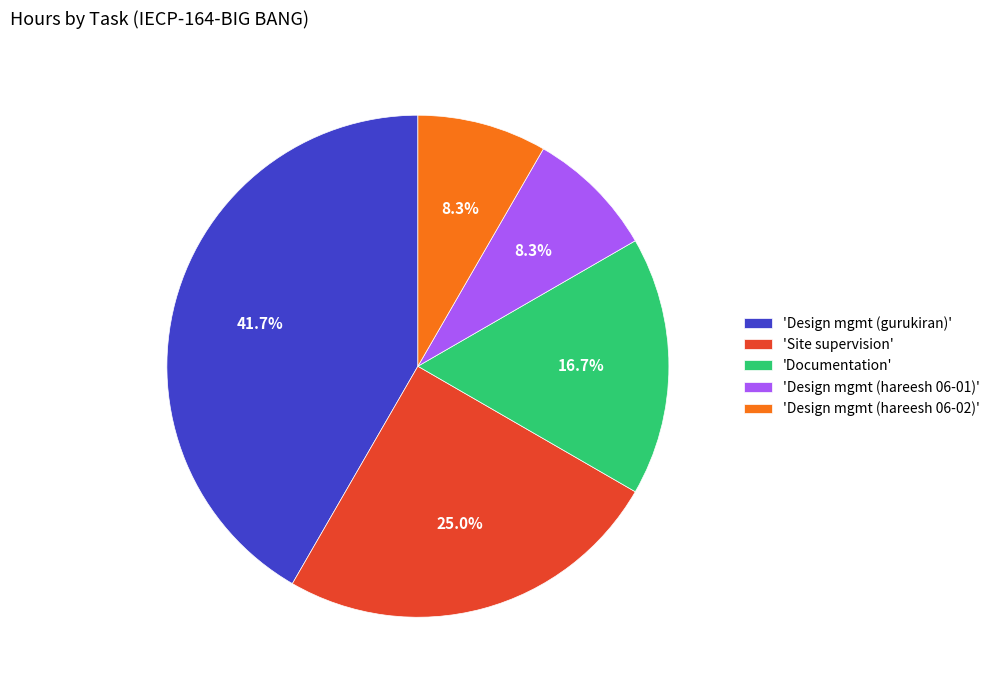

What is the ratio of the value at 'Documentation' to the value at 'Design mgmt (hareesh 06-01)'?

2.0